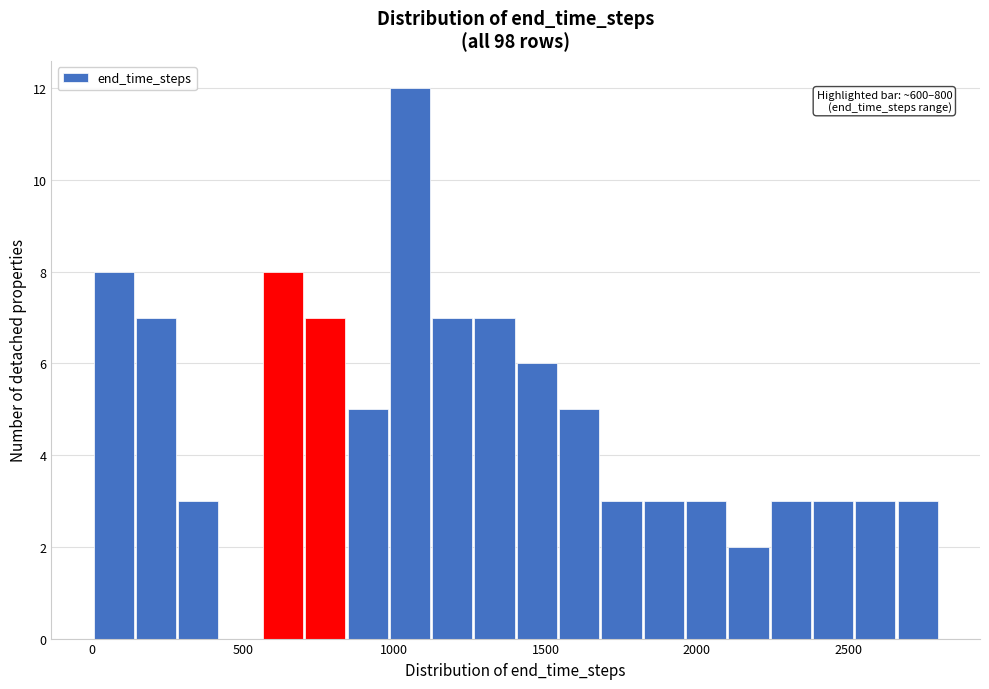

Around what value on the x-axis is the tallest bar? Give the approximate position of its centre, as read against the axis.

1050